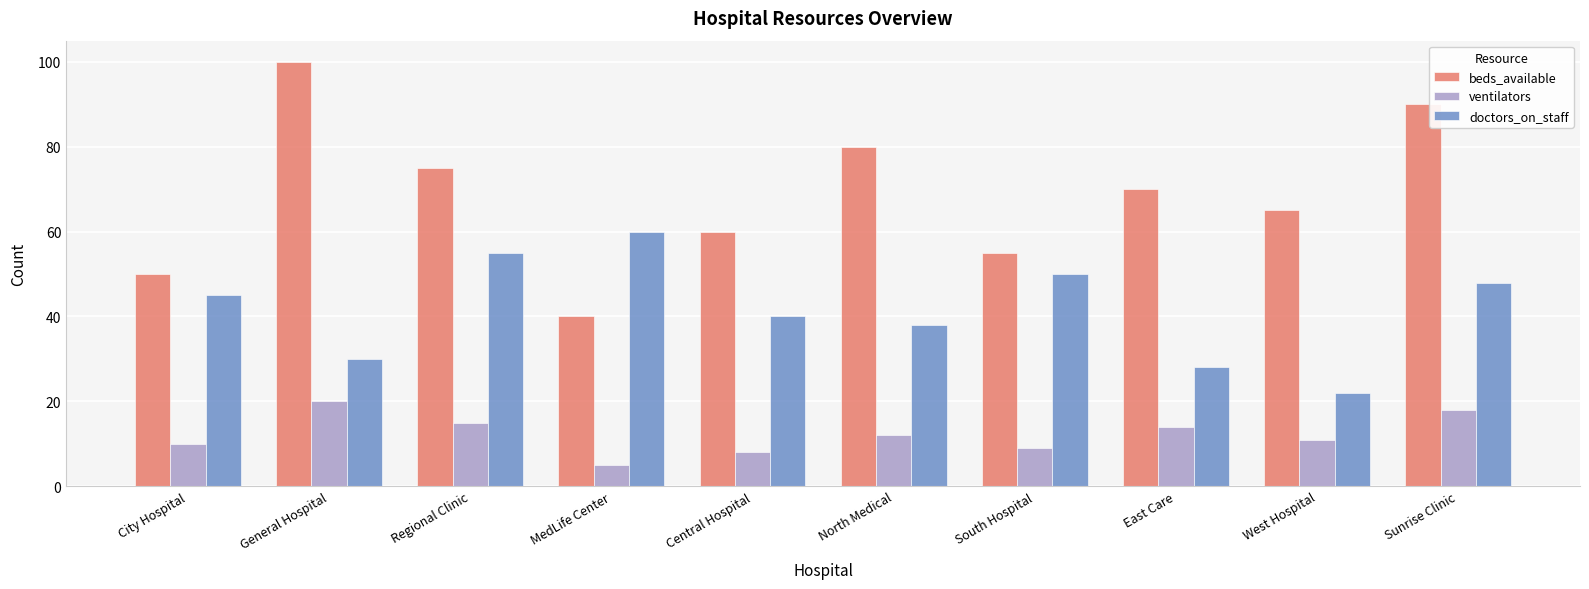

Are the bars horizontal?

No